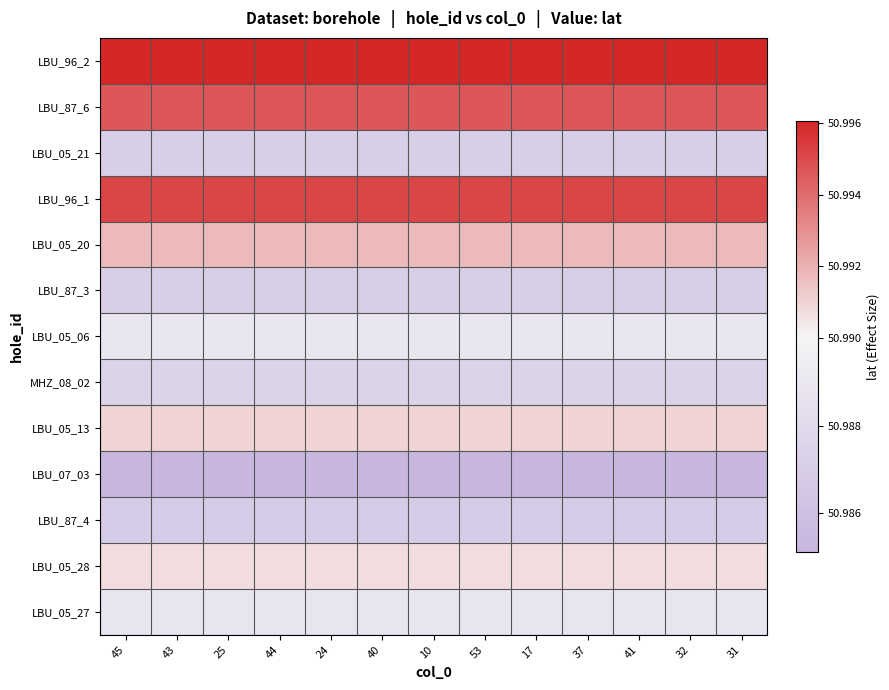

At how many categories does at least one series exceed 50?

13